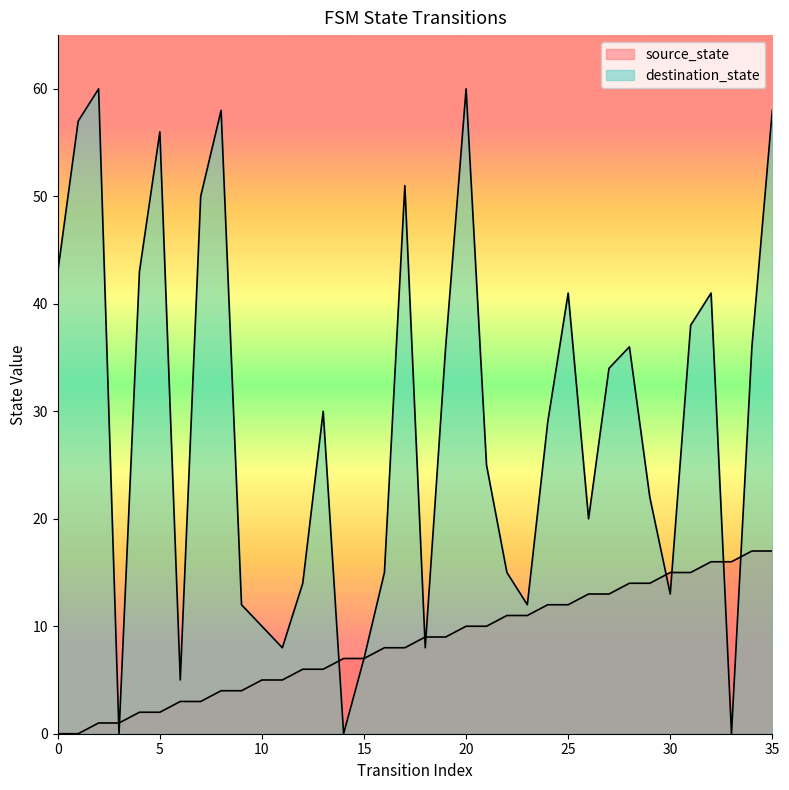

The source_state series shows 1 at 4. True or false?

False